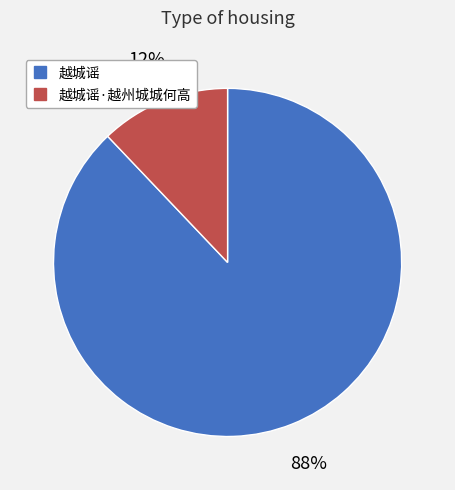

Is there any slice that represents more than half of the pie?

Yes